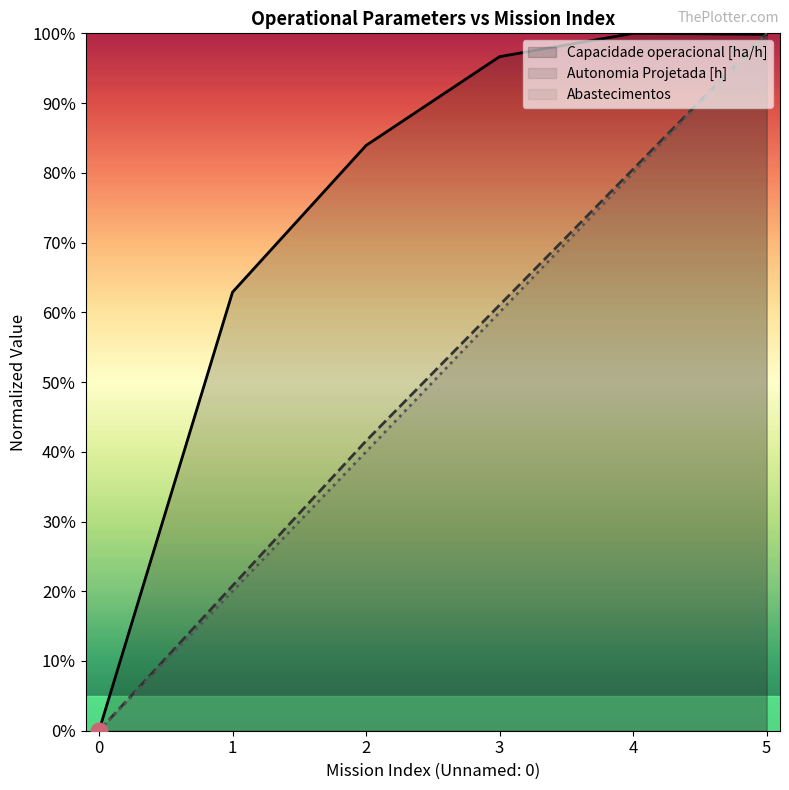

True or false: Autonomia Projetada [h] and Abastecimentos intersect in this chart.

False